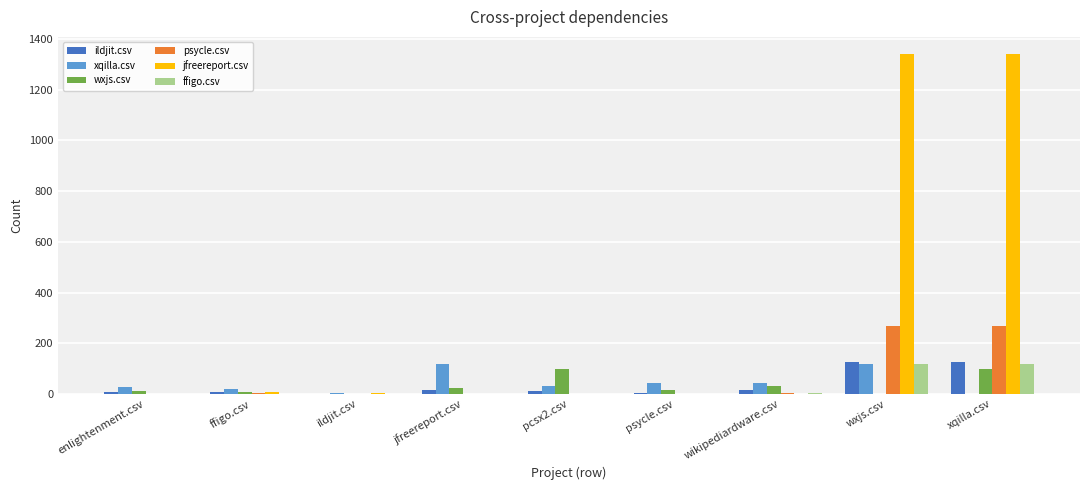

How many distinct data groups are displayed?

6